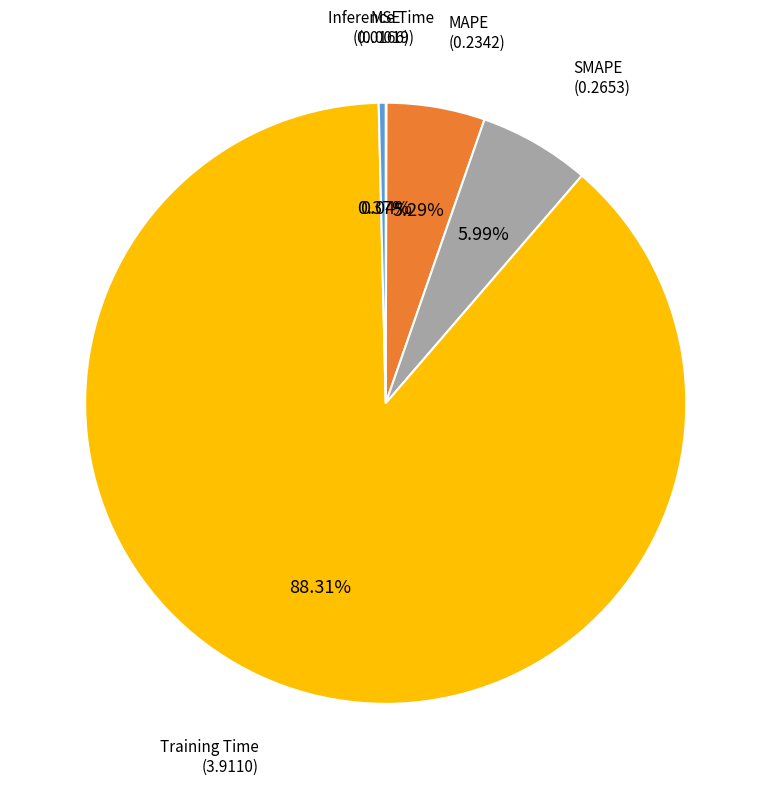

Is there a majority slice in this chart?

Yes